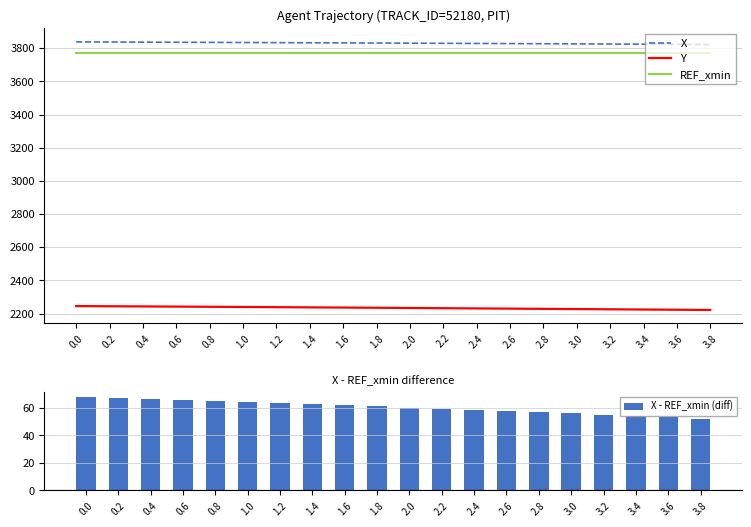

What is the smallest value displayed?

52.2